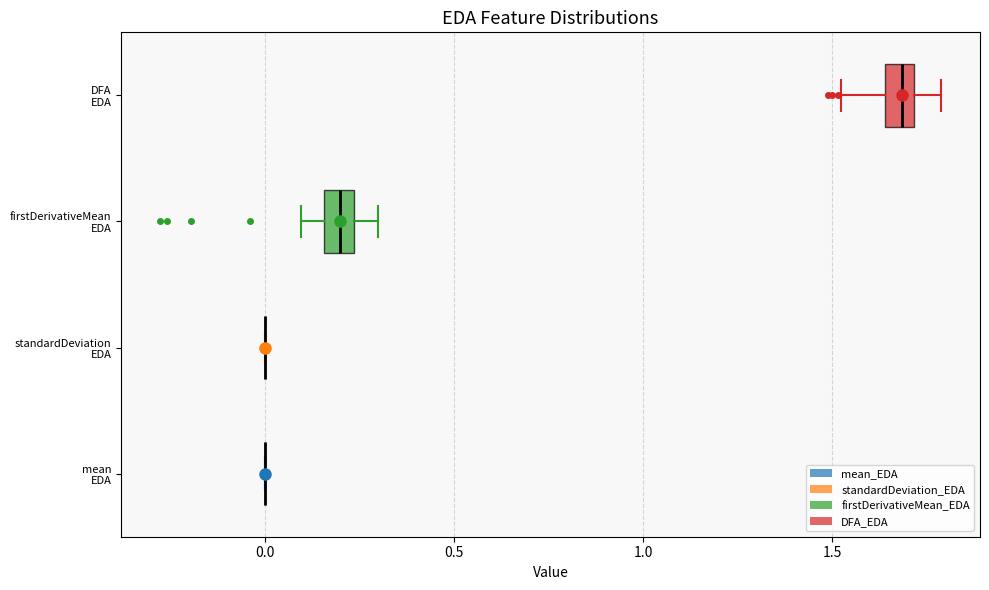

Reading bottom to top, transcribe this box plot: for each box, give where its median line is, the range the box spans, and where its two whiskers end, as read against the x-axis. The values are not printed on the chart, so give them approximately, as read against the axis.

mean EDA: box collapsed to a line at 0.00, whiskers 0.00 to 0.00
standardDeviation EDA: box collapsed to a line at 0.00, whiskers 0.00 to 0.00
firstDerivativeMean EDA: median 0.20, box 0.15 to 0.25, whiskers 0.10 to 0.30
DFA EDA: median 1.70 (inside the box), box 1.65 to 1.70, whiskers 1.50 to 1.80